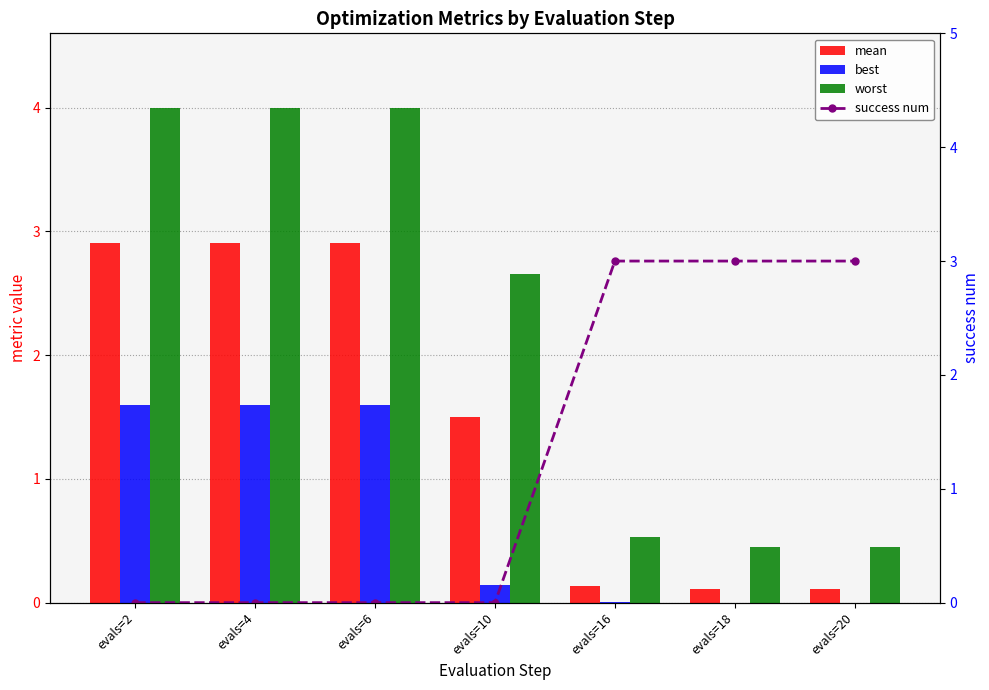

Rank the categories by best value from highest to lowest.

evals=2, evals=4, evals=6, evals=10, evals=16, evals=18, evals=20